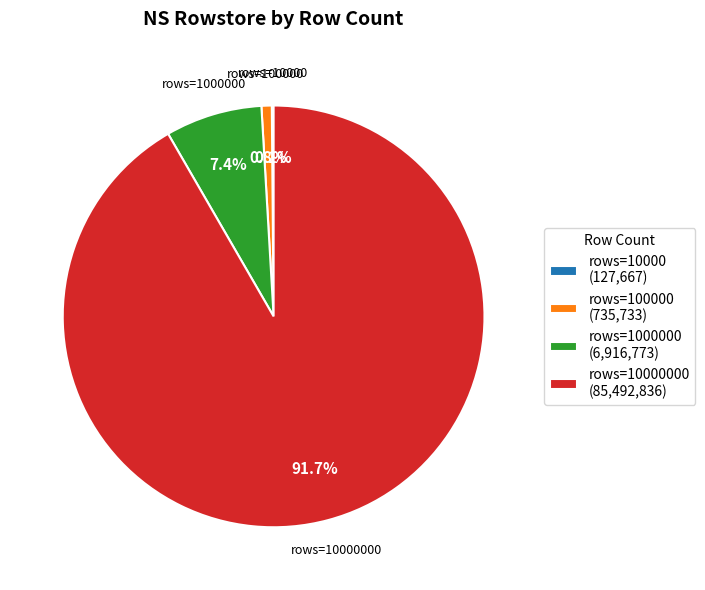

Which category has the biggest portion of the pie?

rows=10000000 (85,492,836)